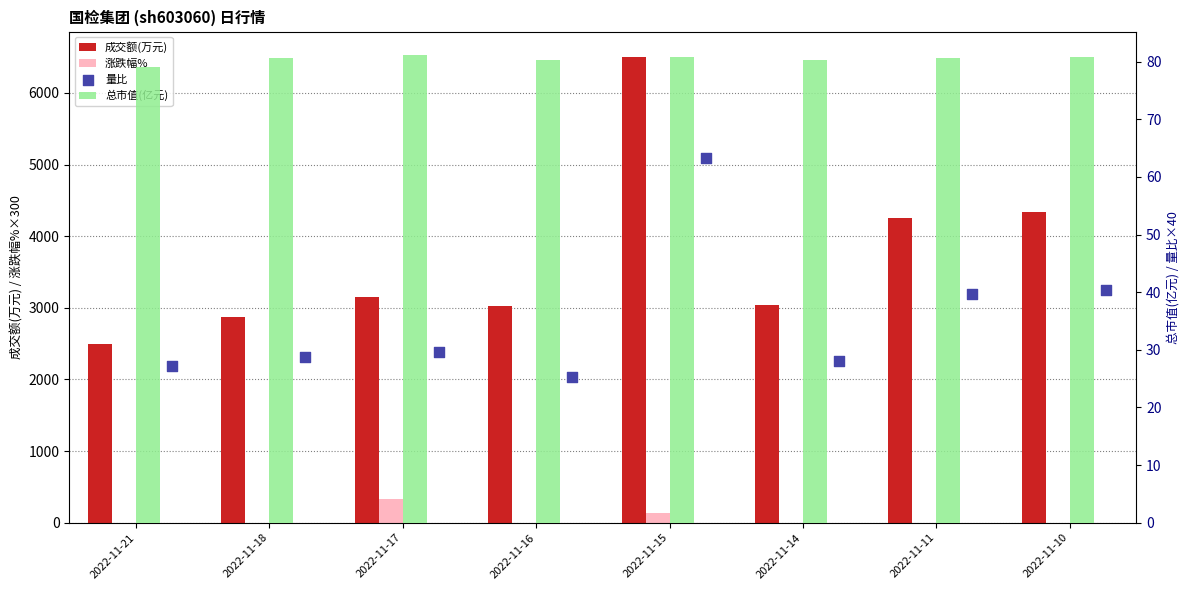

Which series has the largest Y range (max minus min)?

成交额(万元)